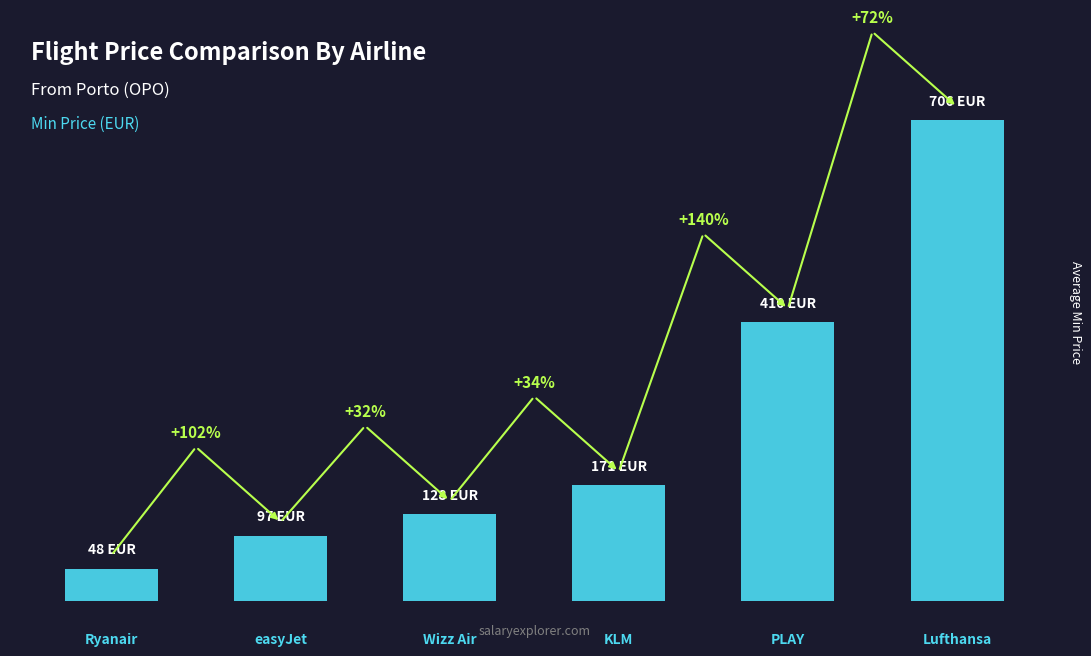

Are the bars horizontal?

No